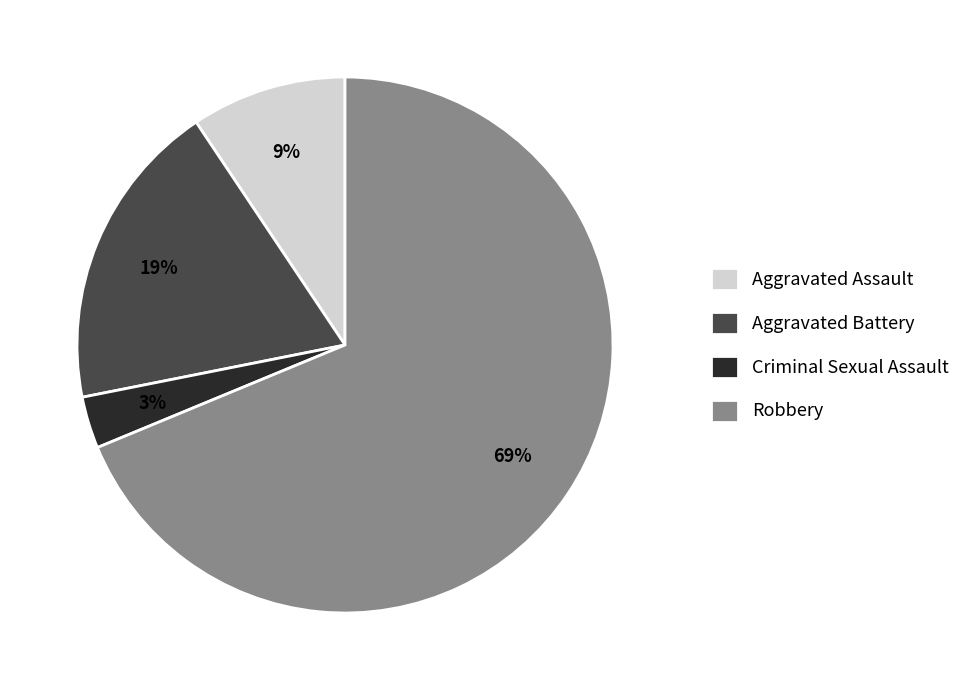

Which category has the smallest portion of the pie?

Criminal Sexual Assault